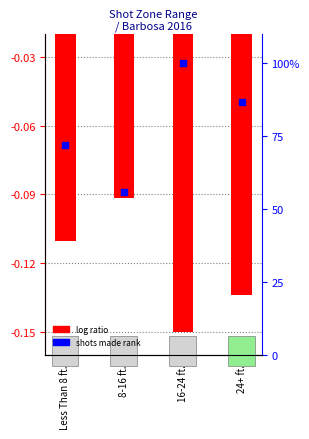

At which category is the sum across all series the highest?

16-24 ft.